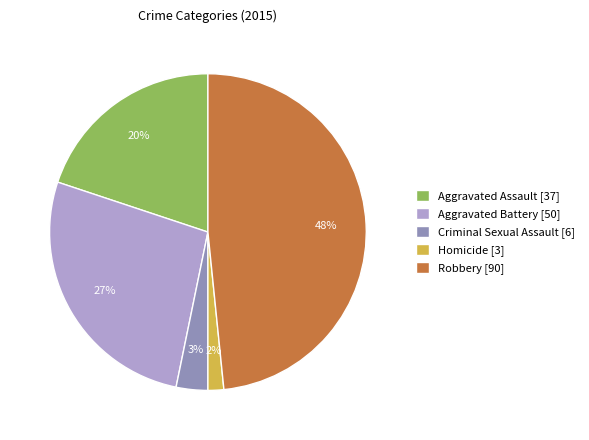

Is the sum of Criminal Sexual Assault and Robbery greater than half?

Yes